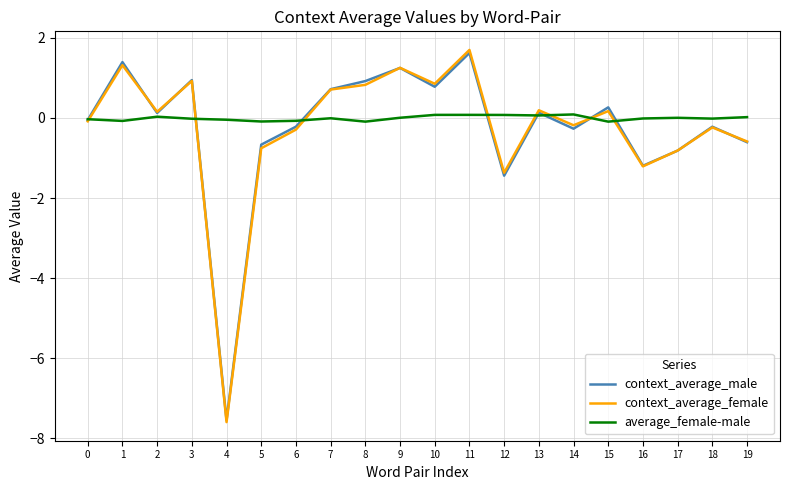

Which series changed the most between 4 and 6?

context_average_male